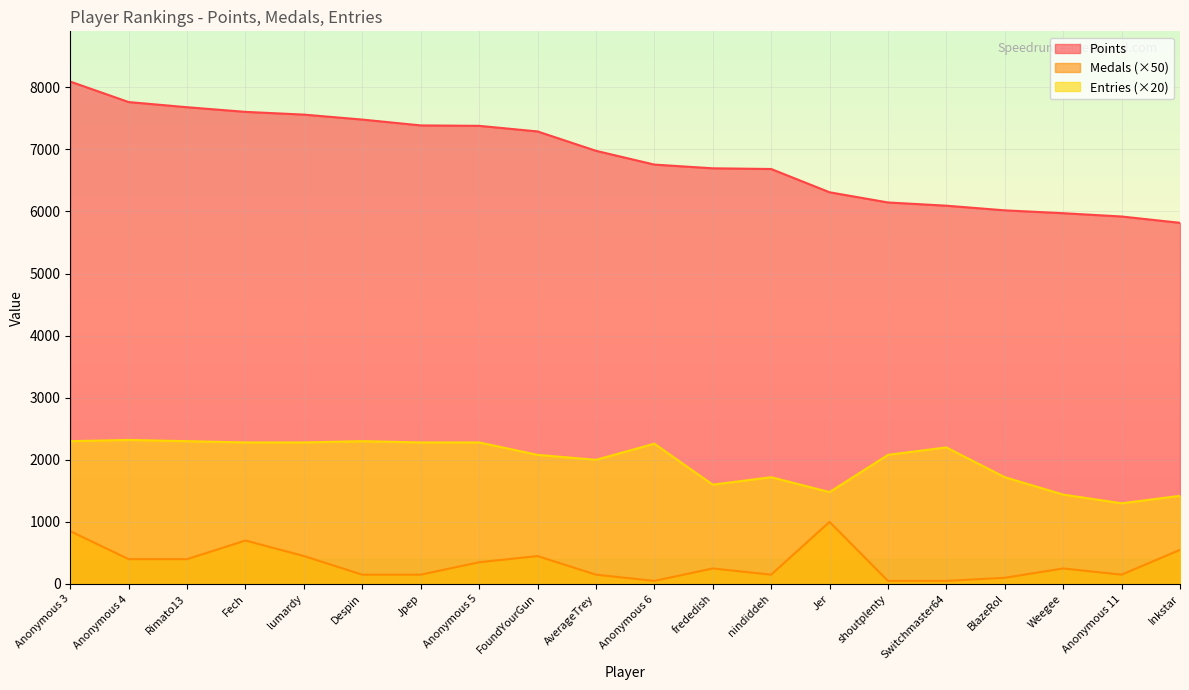

The Entries series shows 1720 at nindiddeh. True or false?

True